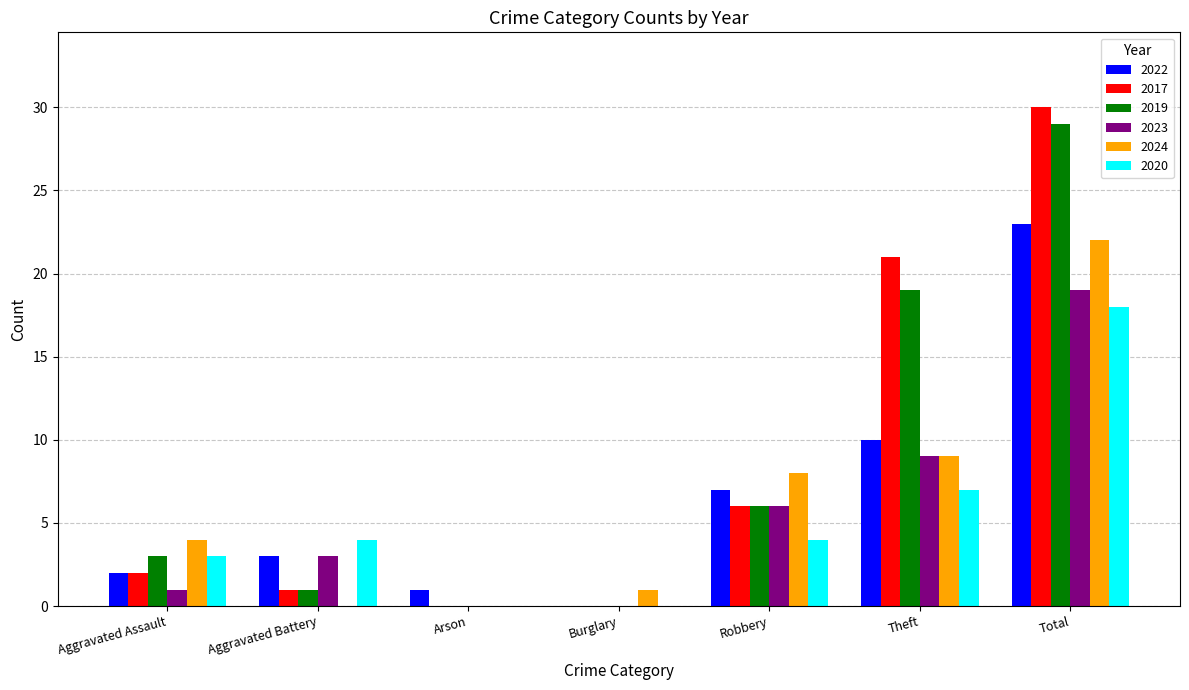

What is the sum of all 2017 values?

60